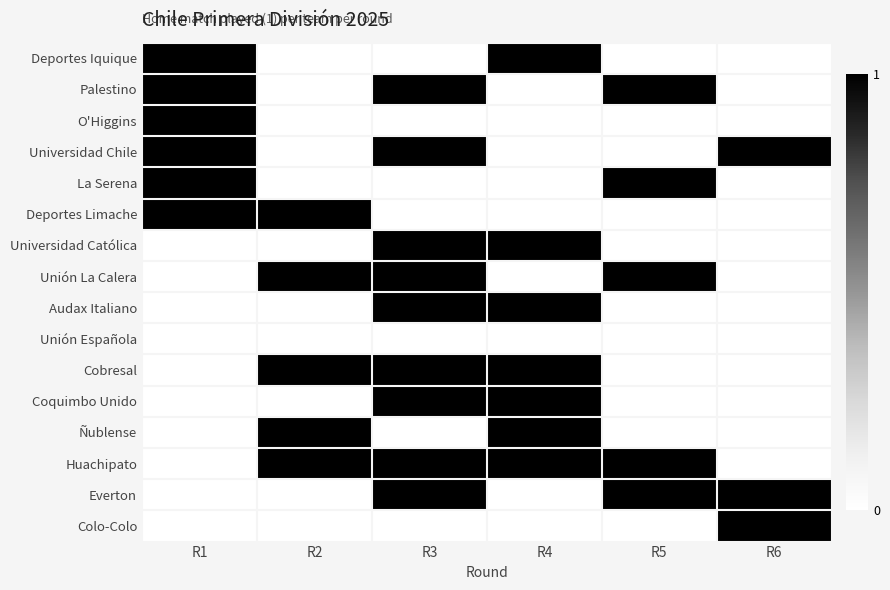

Count the number of categories in the chart.

6